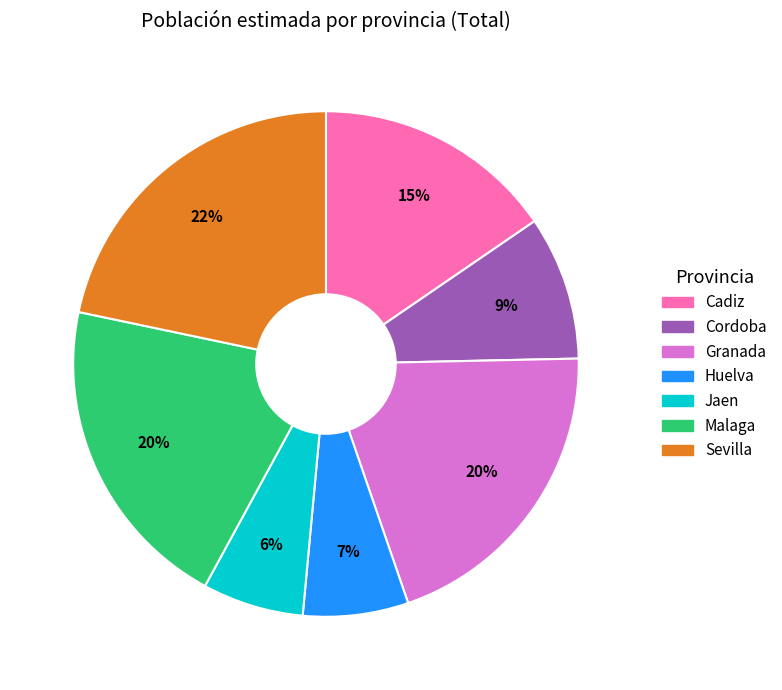

How many slices are in this pie chart?

7